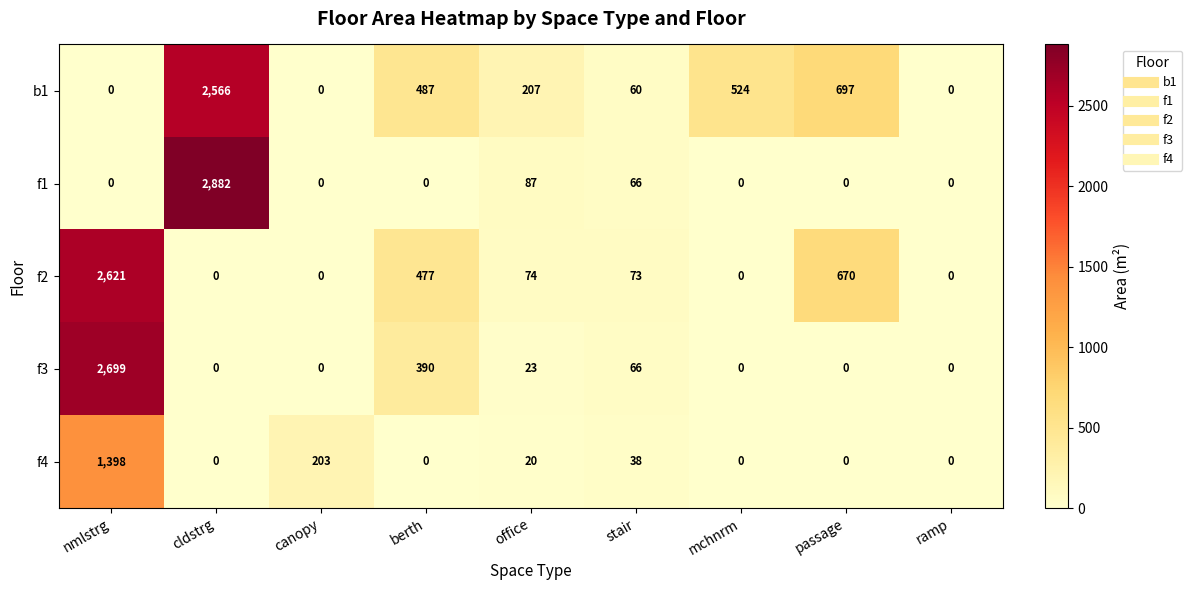

At which label does f1 reach its peak?

cldstrg